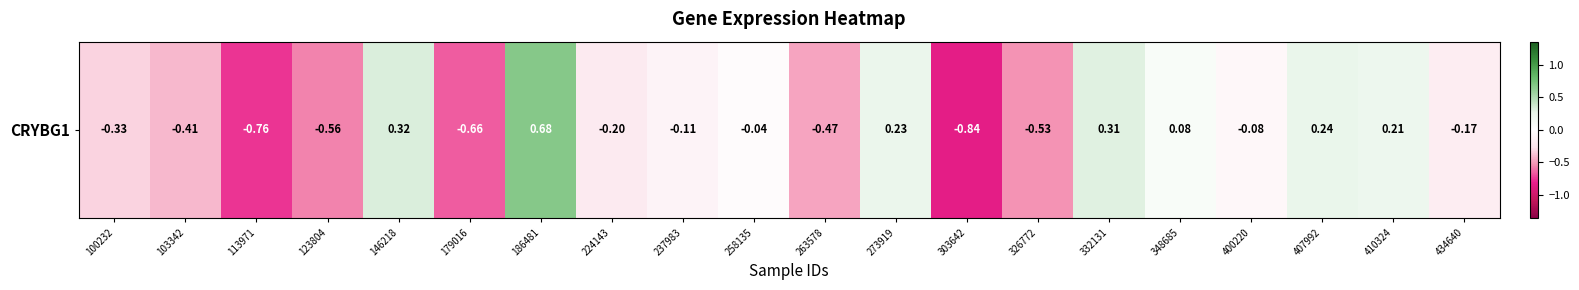

At which category does the chart reach its peak across all series?

186481